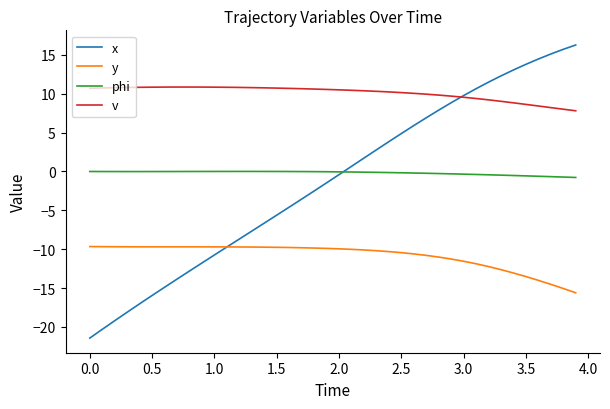

What are all the series names shown in the legend?

x, y, phi, v